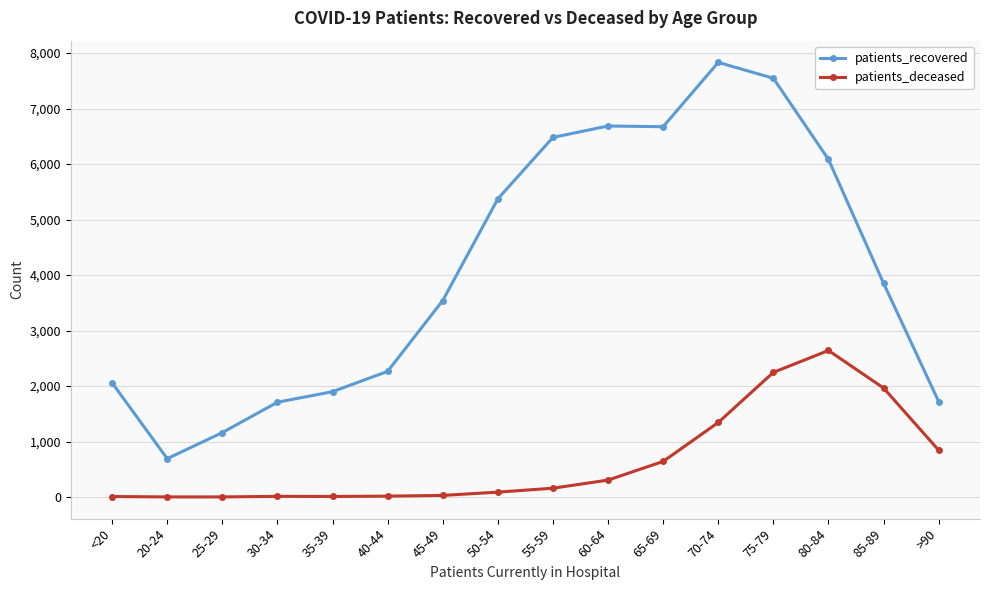

What is the label of the 2nd point from the left?

20-24